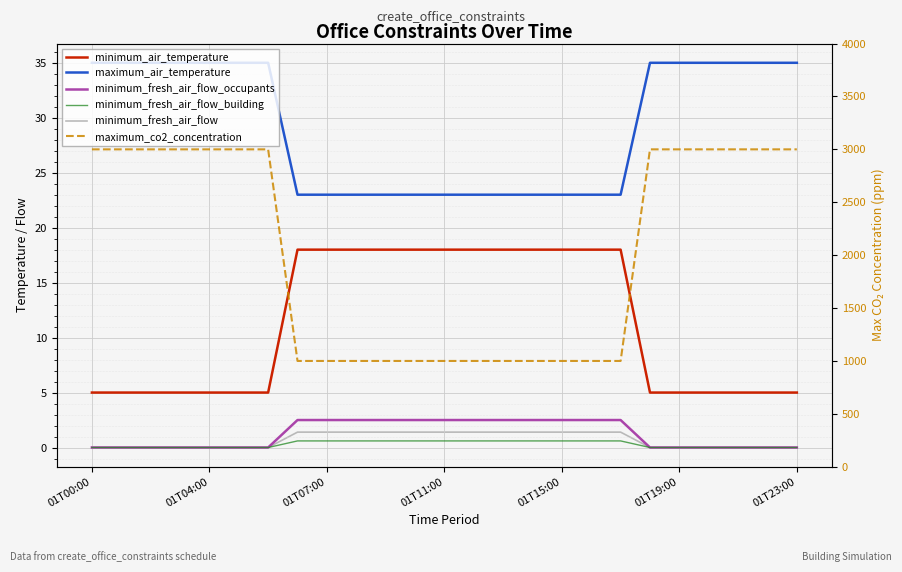

How many values in the maximum_co2_concentration series are below 3000?

12